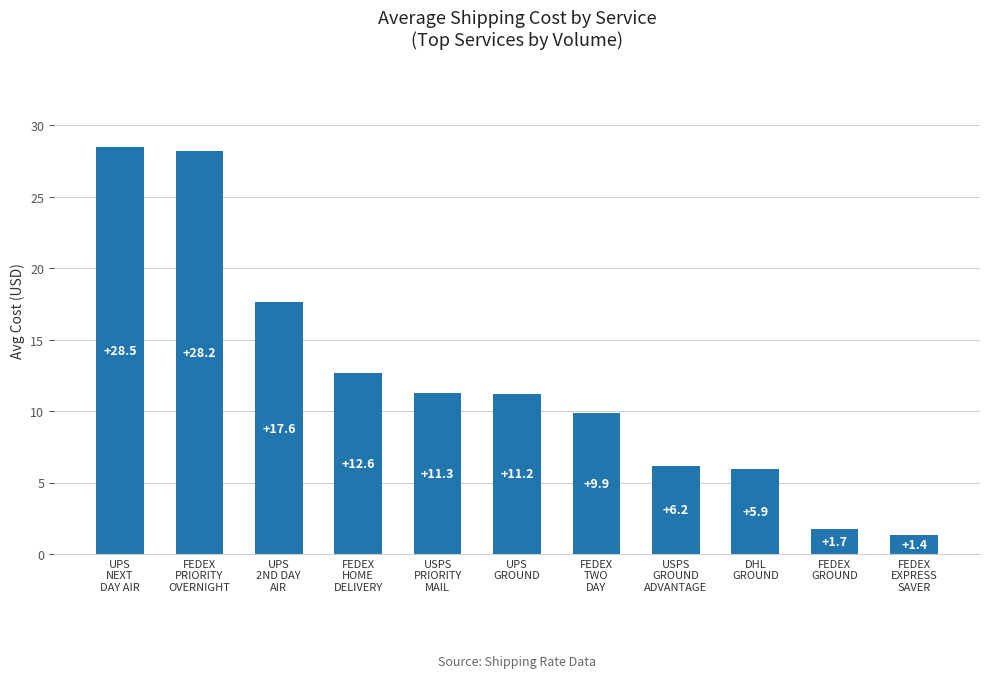

Which has a higher value, USPS
PRIORITY
MAIL or FEDEX
GROUND?

USPS
PRIORITY
MAIL